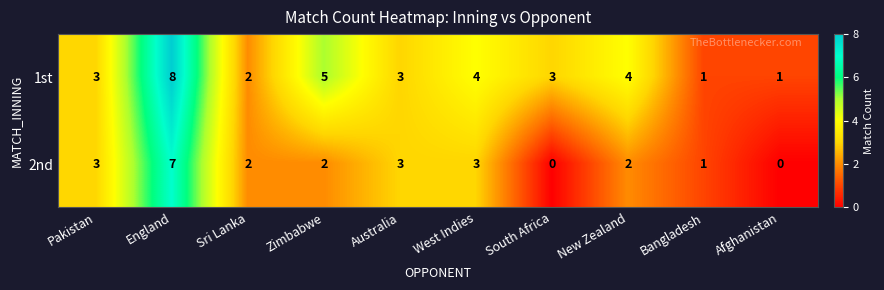

The 2nd series shows 2 at New Zealand. True or false?

True